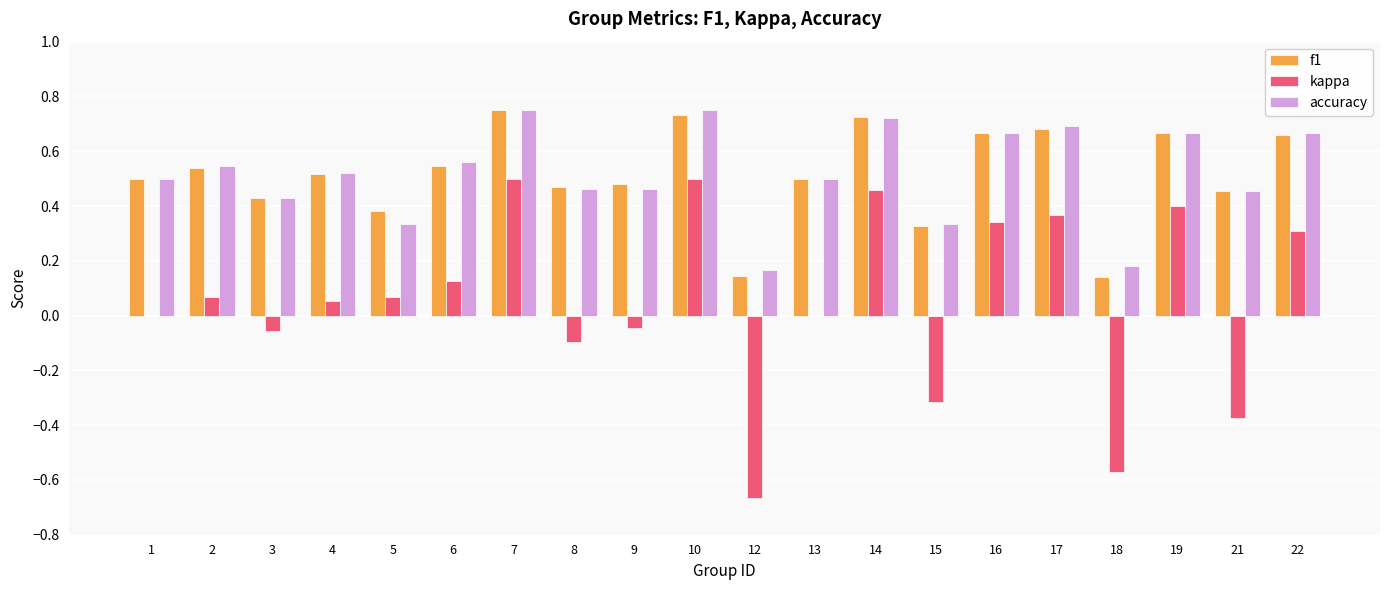

Between 7 and 12, which series saw the biggest shift?

kappa